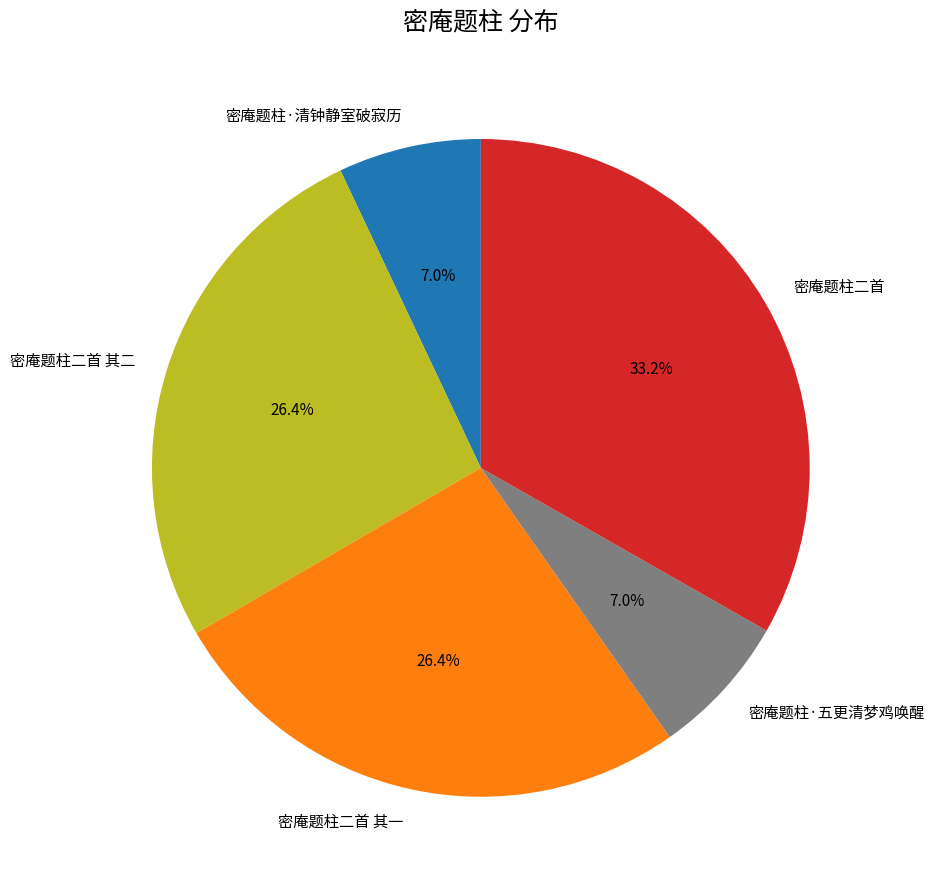

True or false: 密庵题柱二首 其二 accounts for 38% of the total.

False